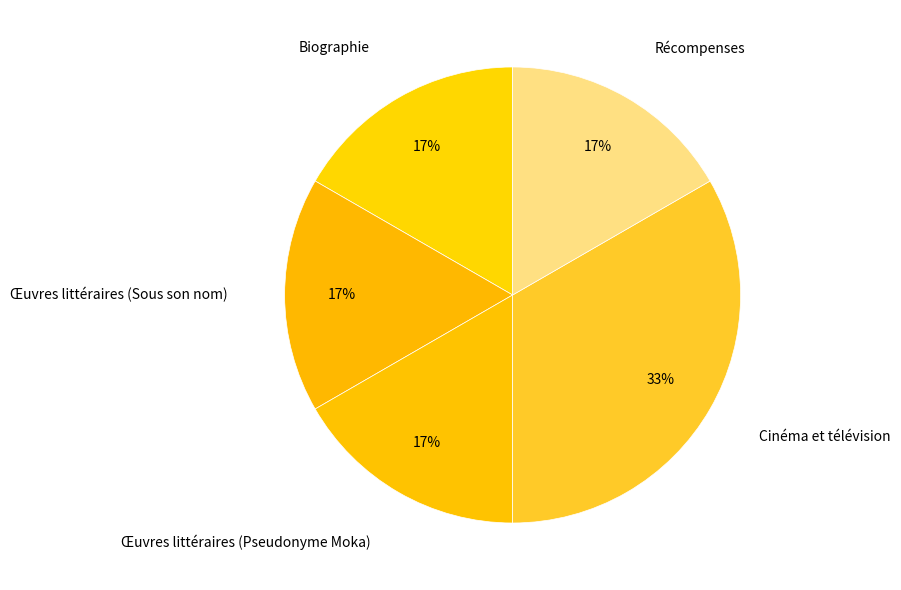

Which slice is the largest?

Cinéma et télévision